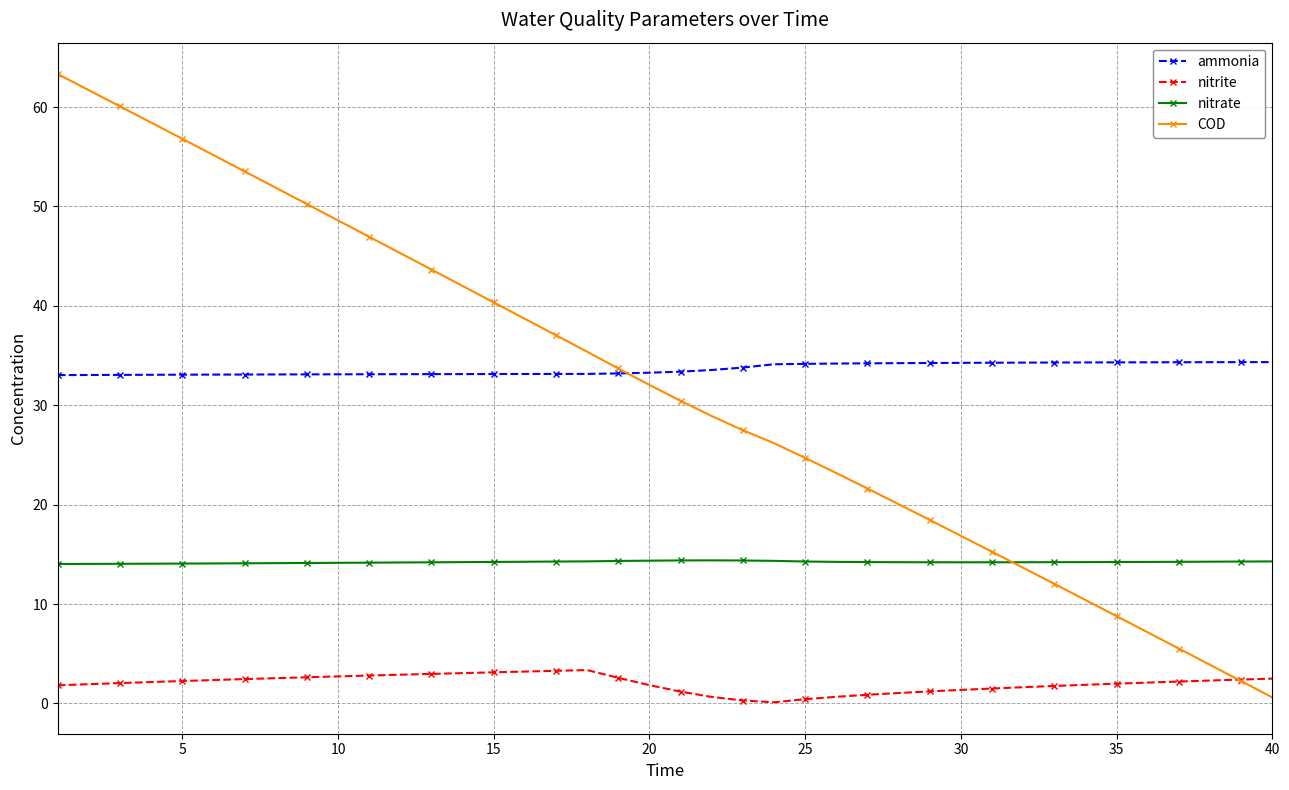

Which series has the widest spread of values?

COD